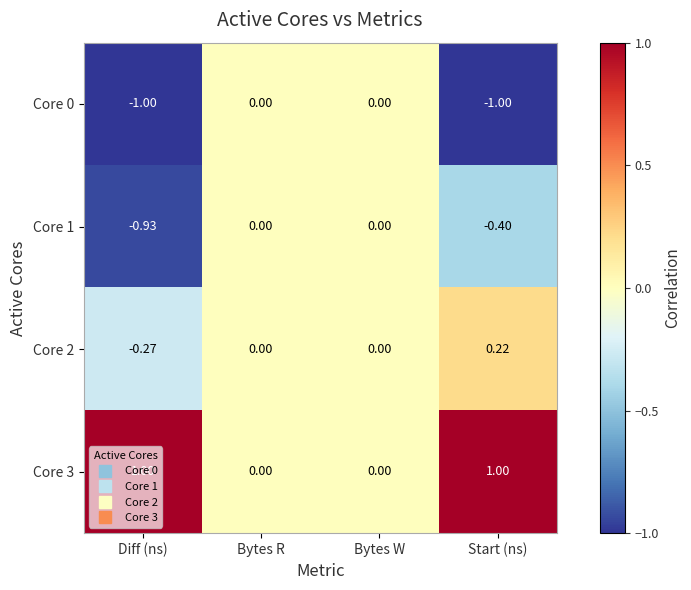

Is the value of Core 1 at Diff (ns) greater than the value of Core 2 at Diff (ns)?

No